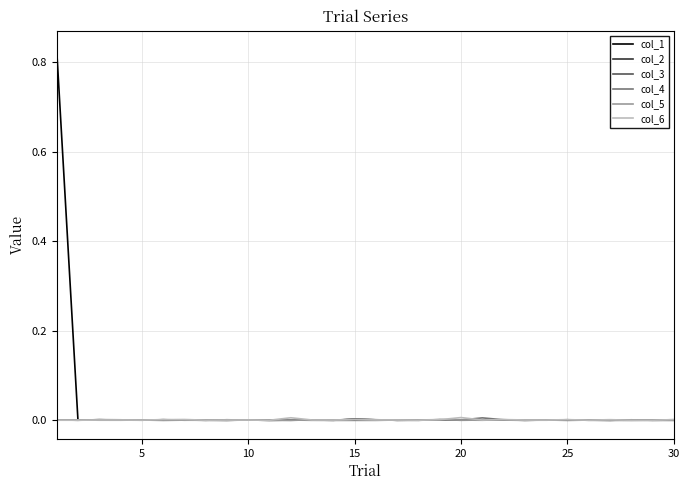

Between which two adjacent categories do col_5 and col_6 first intersect?

10 and 15